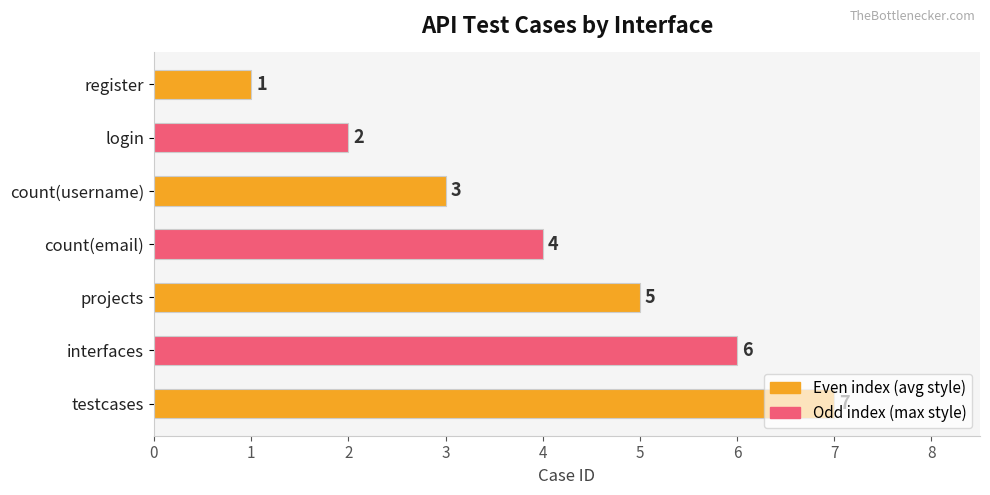

How many values are between 2 and 6?

5